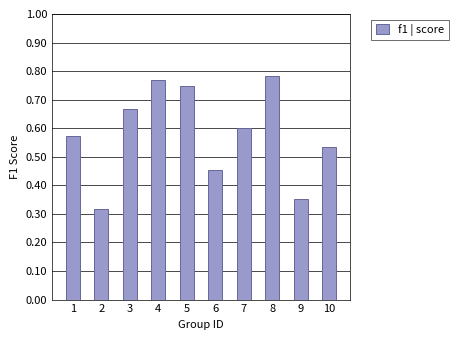

At which category does the chart reach its minimum across all series?

2